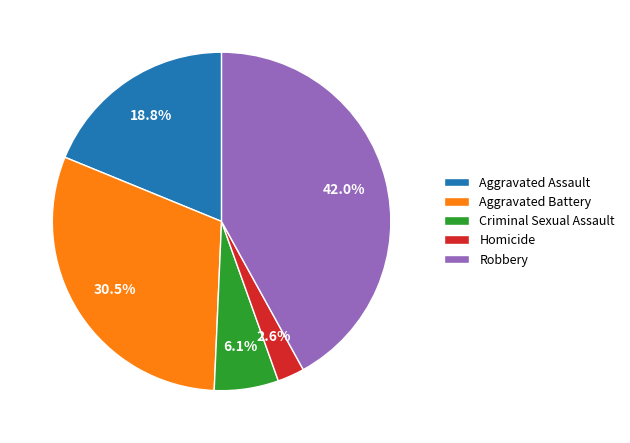

Is Aggravated Battery the majority of the pie?

No